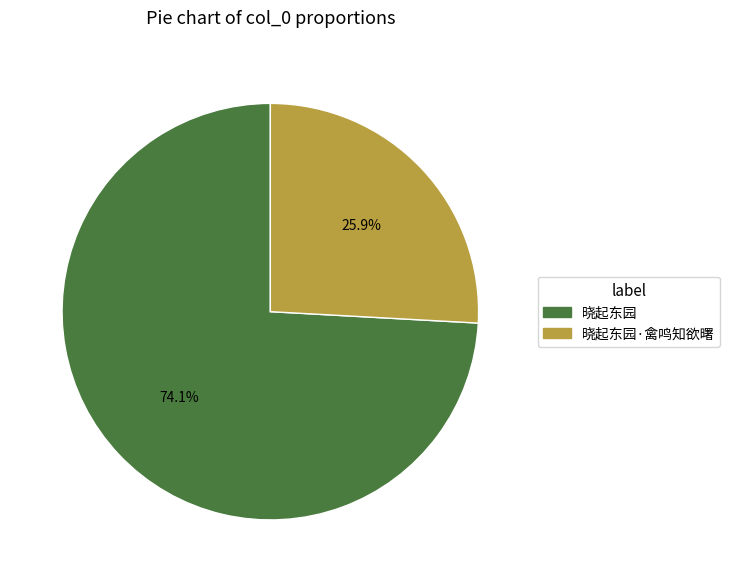

Which slice is the largest?

晓起东园